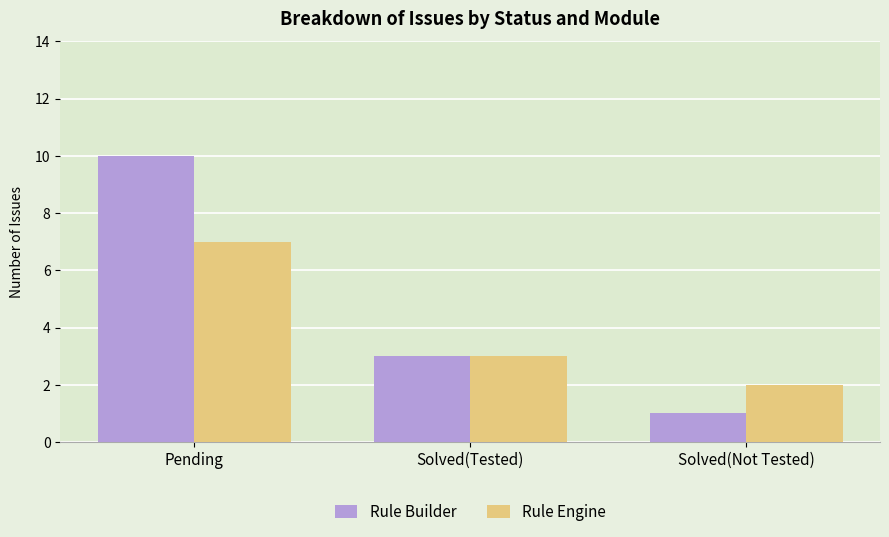

At which label does Rule Builder first exceed 3?

Pending